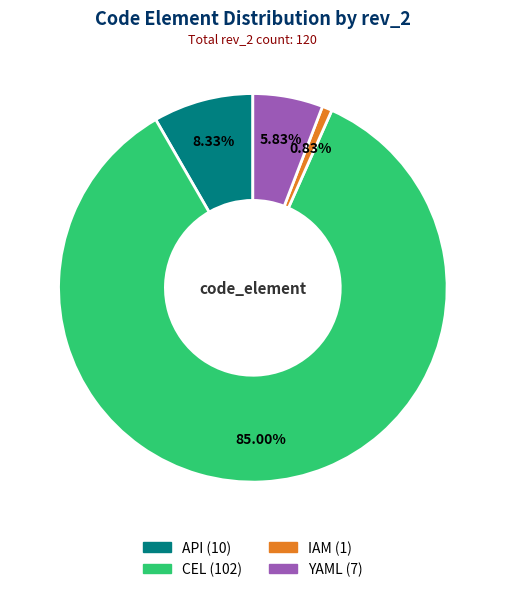

Which category has the biggest portion of the pie?

CEL